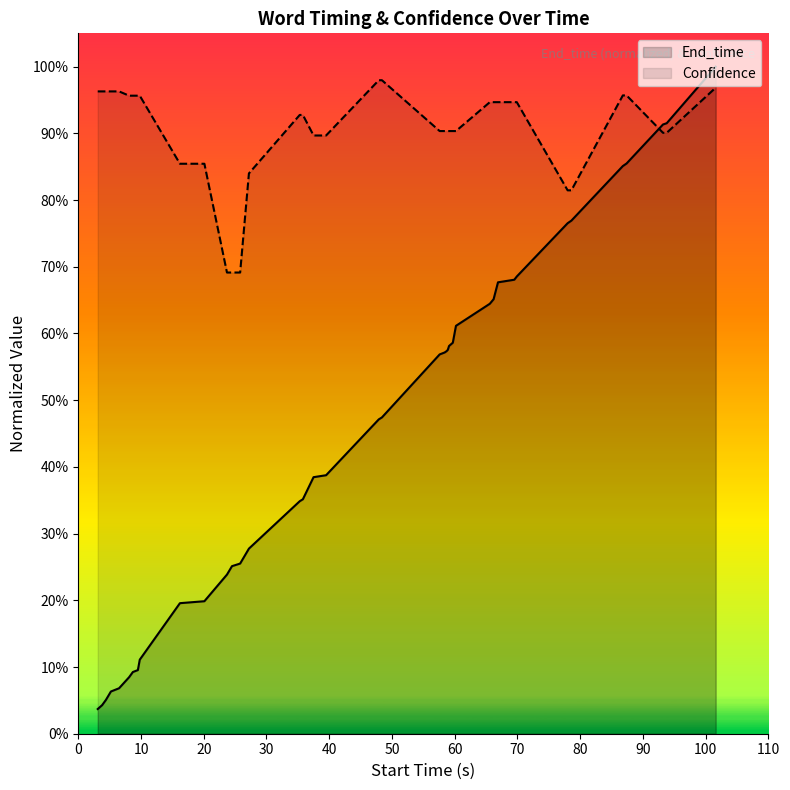

What is the difference between the End_time values at 30 and 18?

0.3